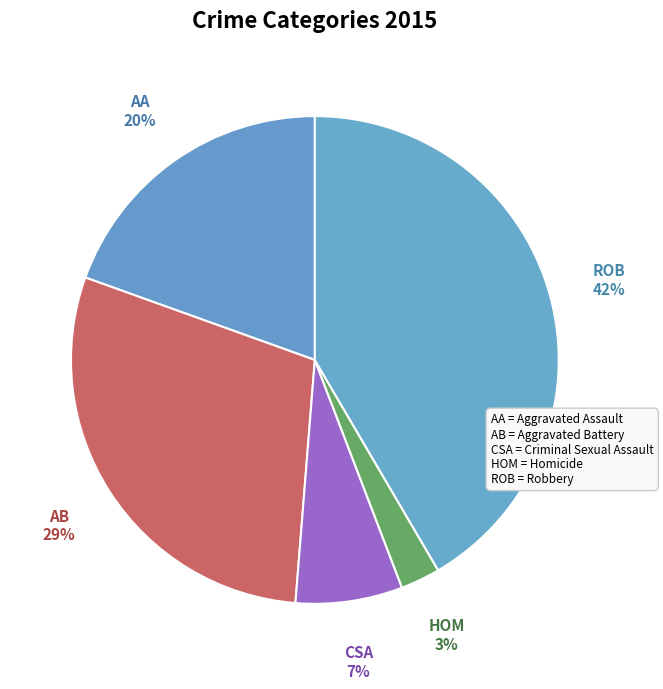

How many segments does this pie chart have?

5